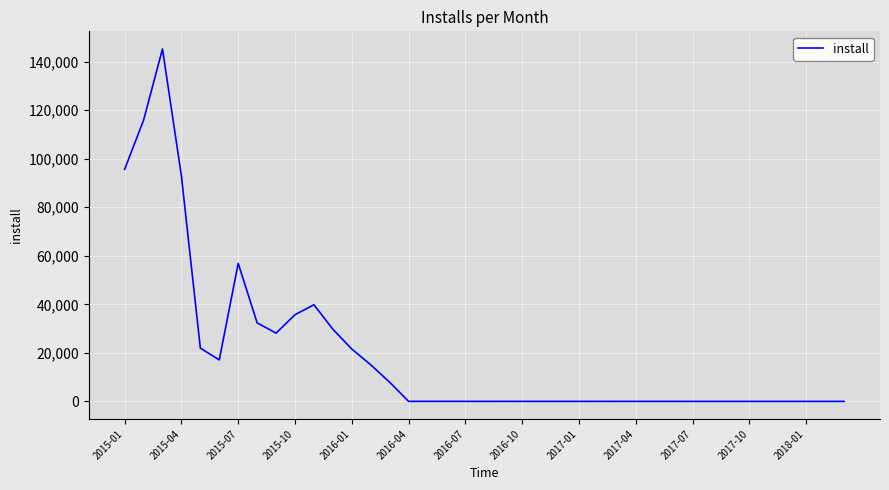

What is the maximum value shown in the chart?

145252